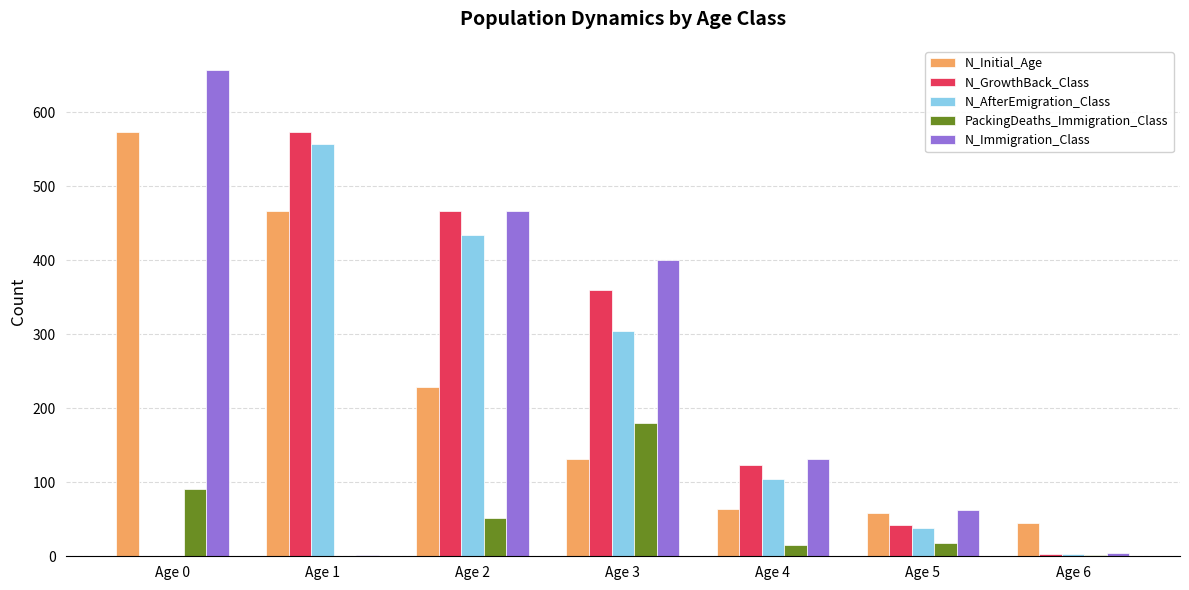

What is the spread (max minus min) of values at Age 5?

44